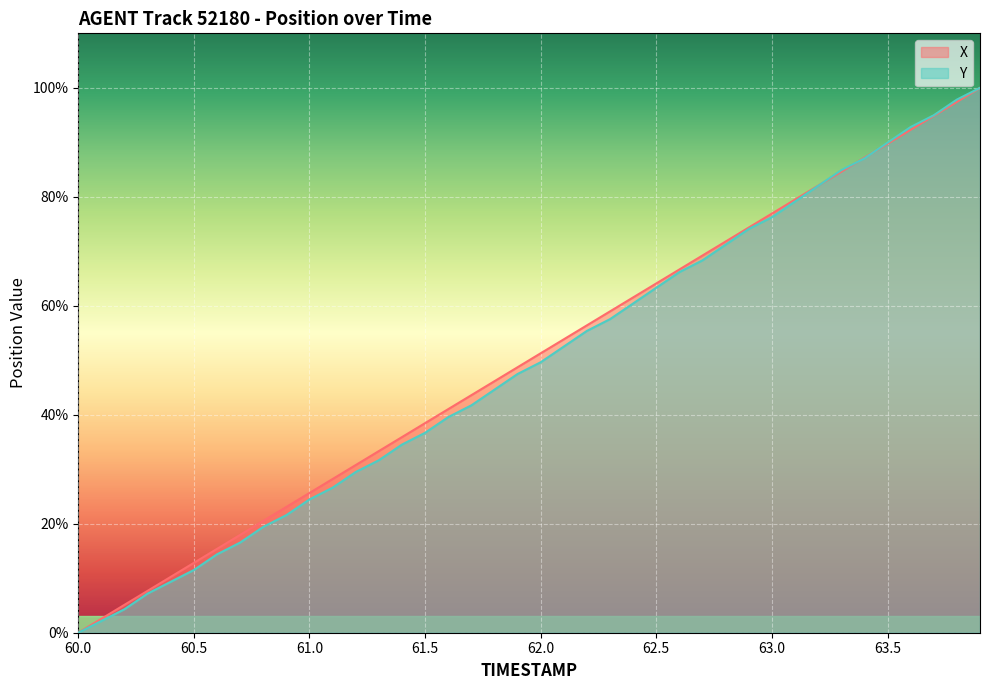

What is the total value across all series at 62.0?

100.9